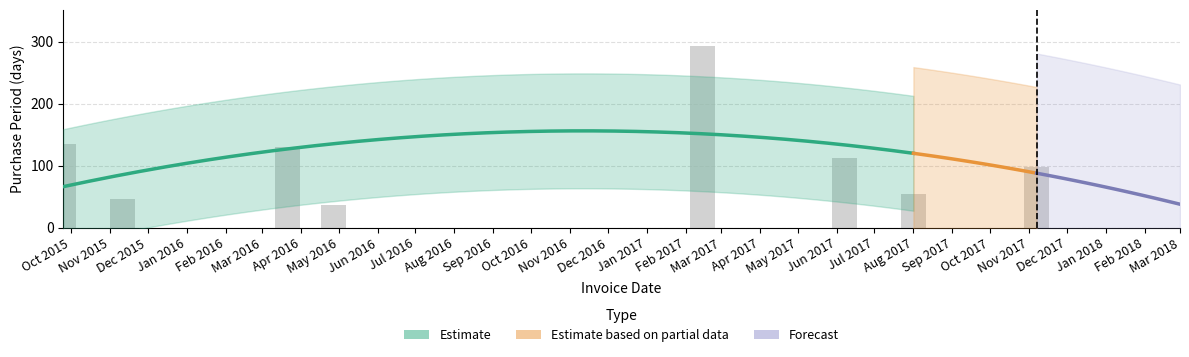

What position from the left is Nov 2015?

2